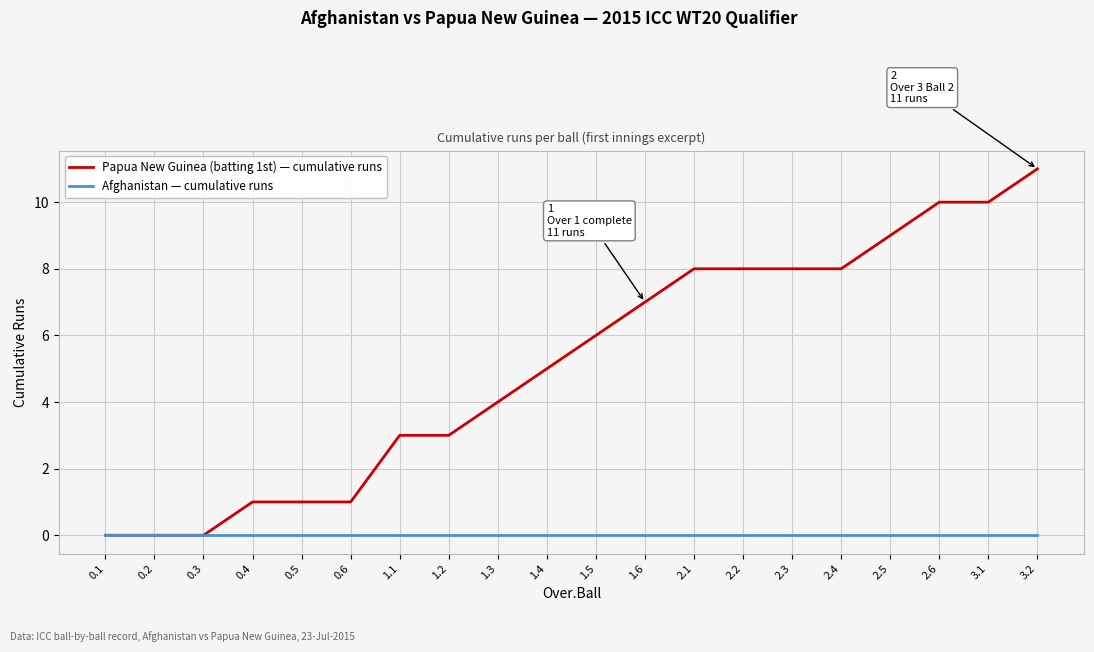

The Papua New Guinea (batting 1st) — cumulative runs series shows 19 at 3.2. True or false?

False